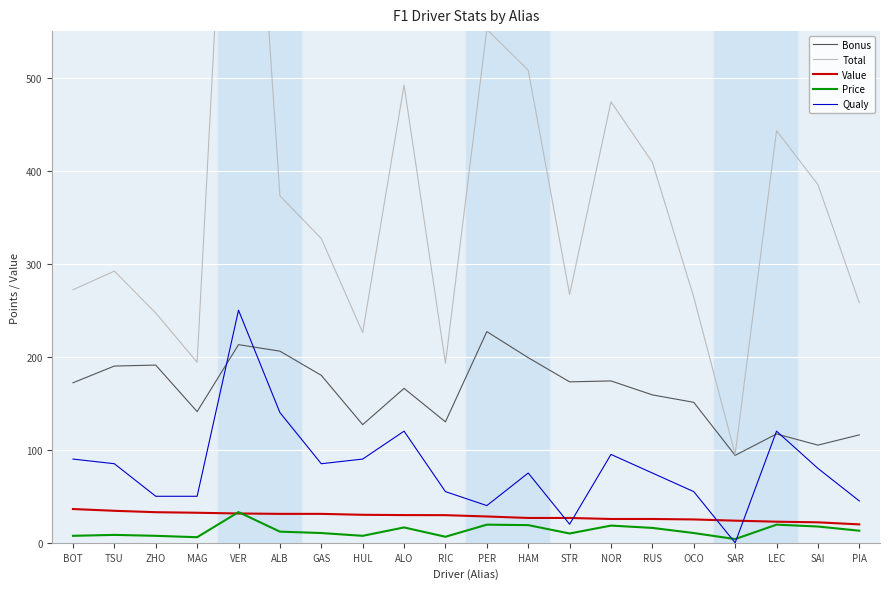

At which category does Bonus reach its first local valley?

MAG